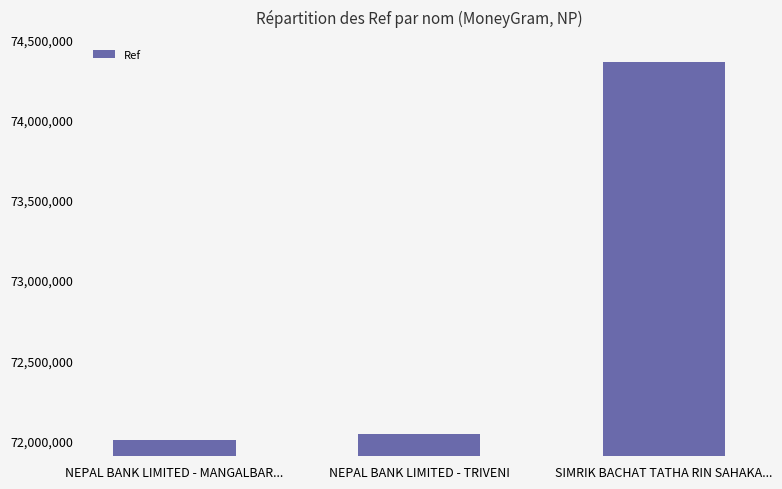

What position from the right is NEPAL BANK LIMITED - TRIVENI?

2